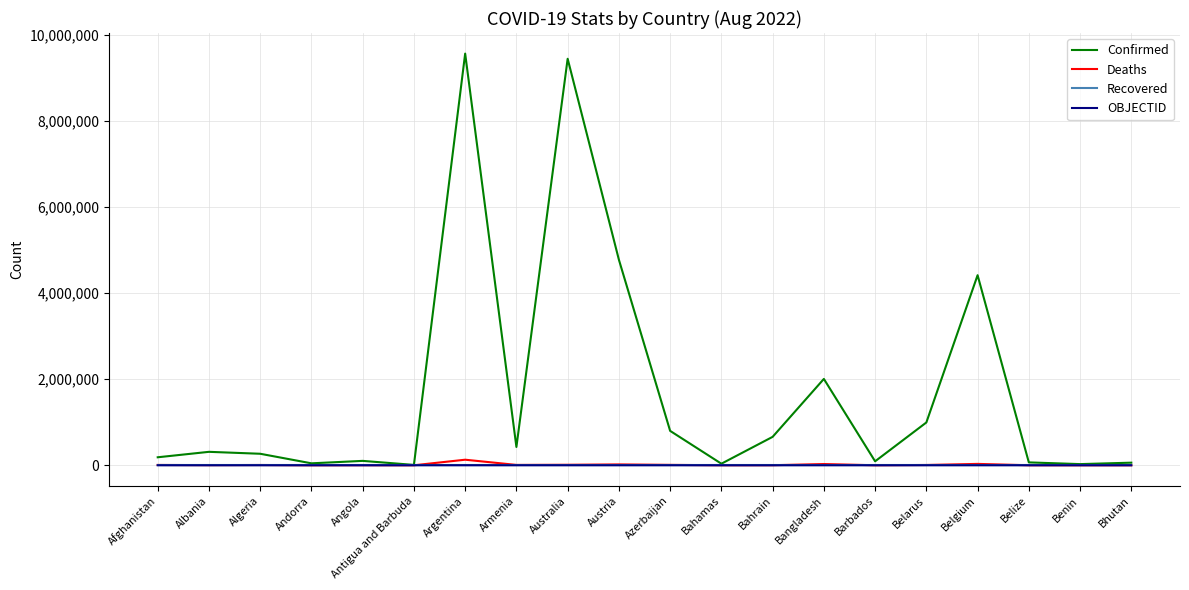

Is the value of OBJECTID at Albania greater than the value of Confirmed at Australia?

No